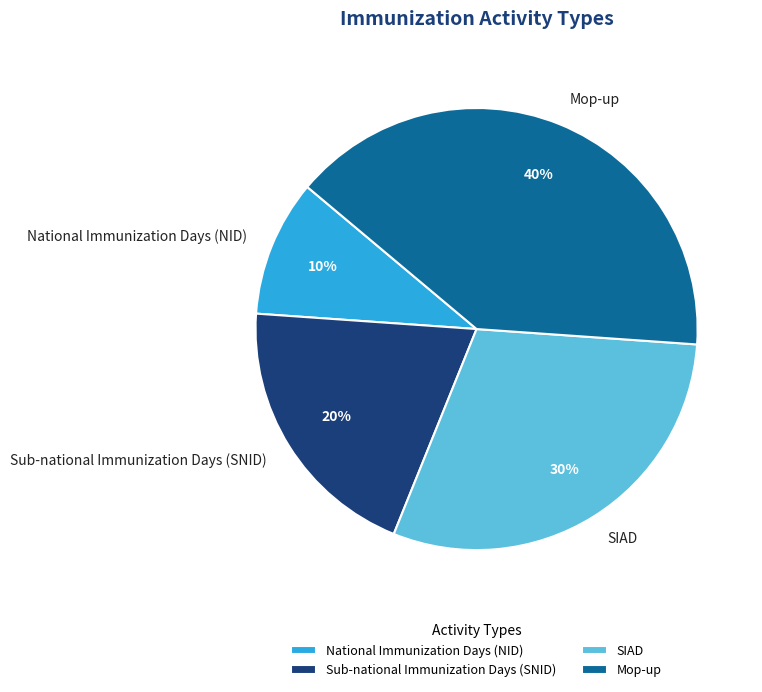

What is the ratio of the value at SIAD to the value at Sub-national Immunization Days (SNID)?

1.5